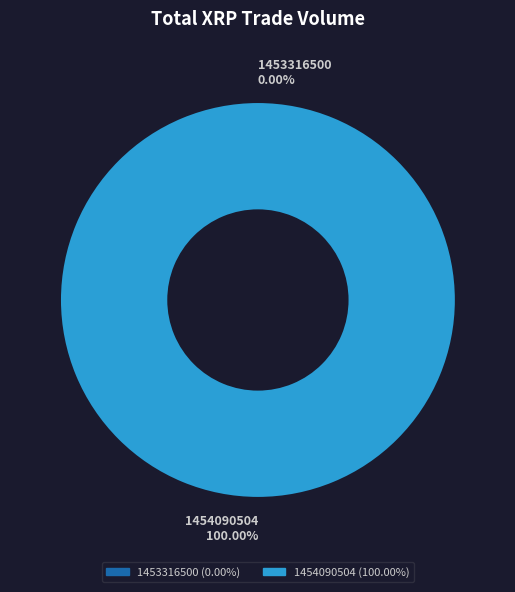

Is there any slice that represents more than half of the pie?

Yes